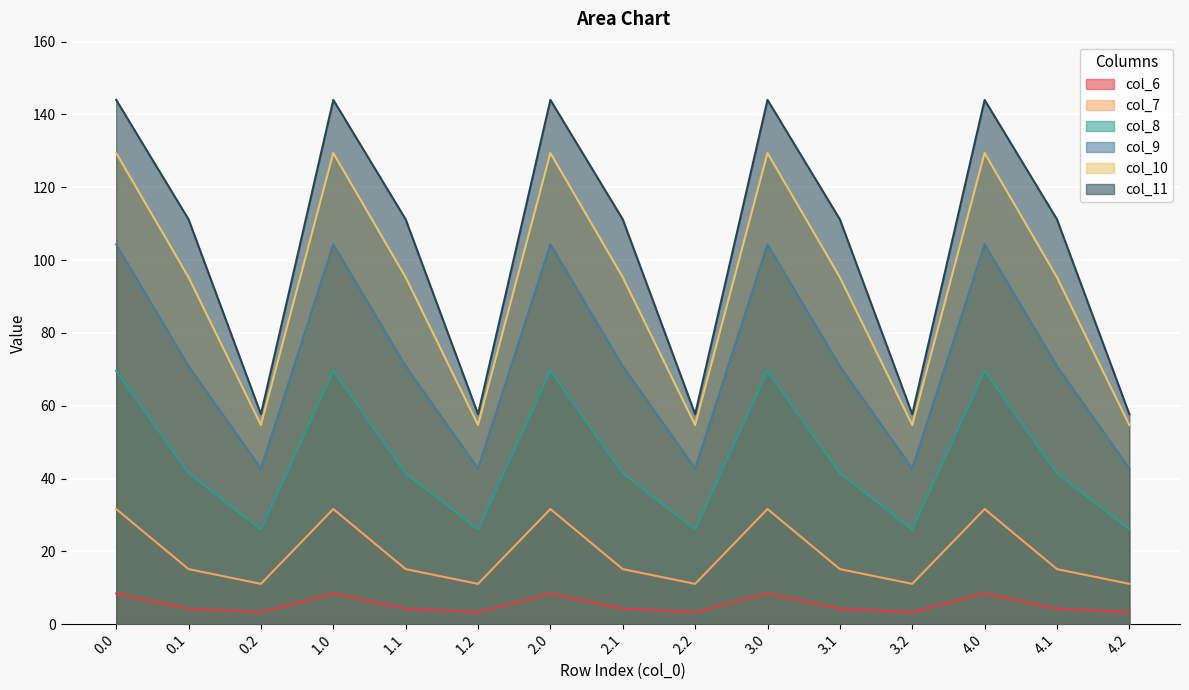

Reading left to right, list all the values displayed in this chart.

col_6: 0.0=8.4	0.1=4.2	0.2=3.3	1.0=8.4	1.1=4.2	1.2=3.3	2.0=8.4	2.1=4.2	2.2=3.3	3.0=8.4	3.1=4.2	3.2=3.3	4.0=8.4	4.1=4.2	4.2=3.3
col_7: 0.0=31.6	0.1=15.1	0.2=11.1	1.0=31.6	1.1=15.1	1.2=11.1	2.0=31.6	2.1=15.1	2.2=11.1	3.0=31.6	3.1=15.1	3.2=11.1	4.0=31.6	4.1=15.1	4.2=11.1
col_8: 0.0=69.6	0.1=41.5	0.2=26.0	1.0=69.6	1.1=41.5	1.2=26.0	2.0=69.6	2.1=41.5	2.2=26.0	3.0=69.6	3.1=41.5	3.2=26.0	4.0=69.6	4.1=41.5	4.2=26.0
col_9: 0.0=104.3	0.1=70.9	0.2=42.7	1.0=104.3	1.1=70.9	1.2=42.7	2.0=104.3	2.1=70.9	2.2=42.7	3.0=104.3	3.1=70.9	3.2=42.7	4.0=104.3	4.1=70.9	4.2=42.7
col_10: 0.0=129.4	0.1=95.3	0.2=54.7	1.0=129.4	1.1=95.3	1.2=54.7	2.0=129.4	2.1=95.3	2.2=54.7	3.0=129.4	3.1=95.3	3.2=54.7	4.0=129.4	4.1=95.3	4.2=54.7
col_11: 0.0=144.0	0.1=111.2	0.2=57.7	1.0=144.0	1.1=111.2	1.2=57.7	2.0=144.0	2.1=111.2	2.2=57.7	3.0=144.0	3.1=111.2	3.2=57.7	4.0=144.0	4.1=111.2	4.2=57.7